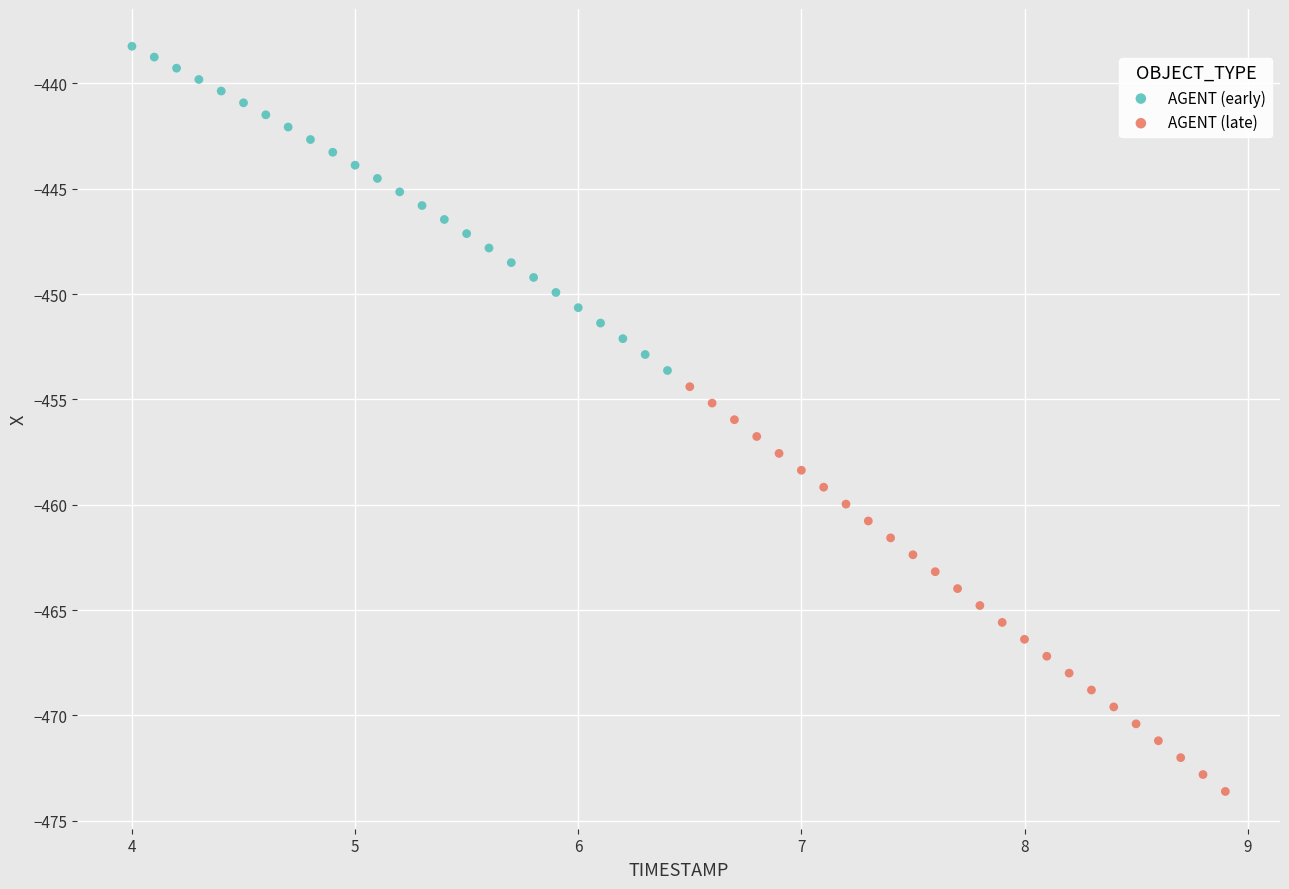

Which series reaches the maximum Y coordinate?

AGENT (early)